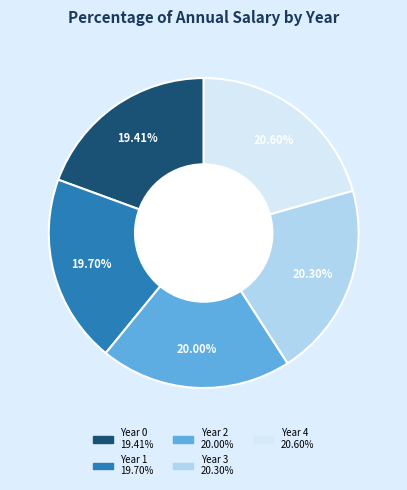

True or false: Year 3 accounts for 32% of the total.

False